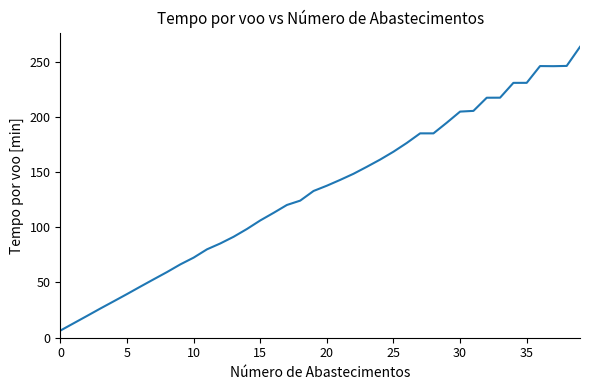

What is the difference between the maximum and minimum values?

256.8